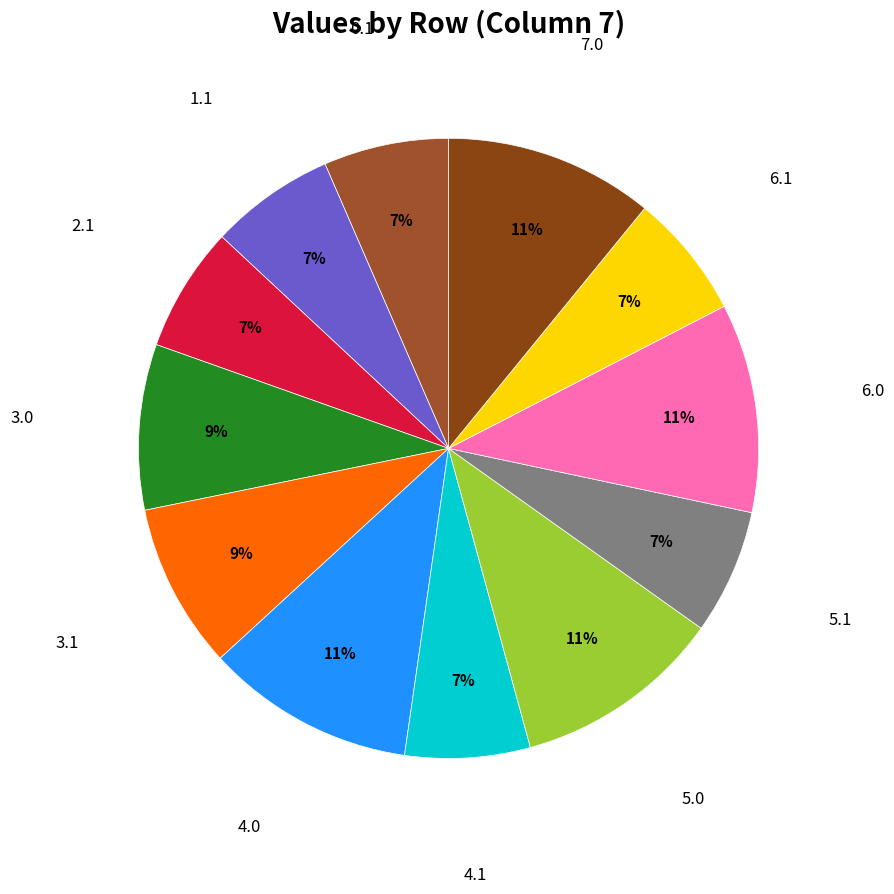

Is there any slice that represents more than half of the pie?

No